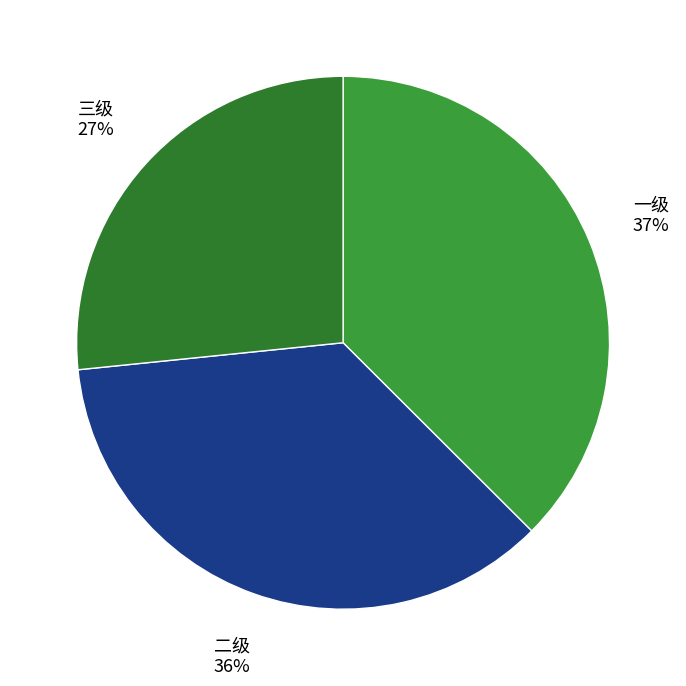

Which has a higher value, 二级 or 一级?

一级